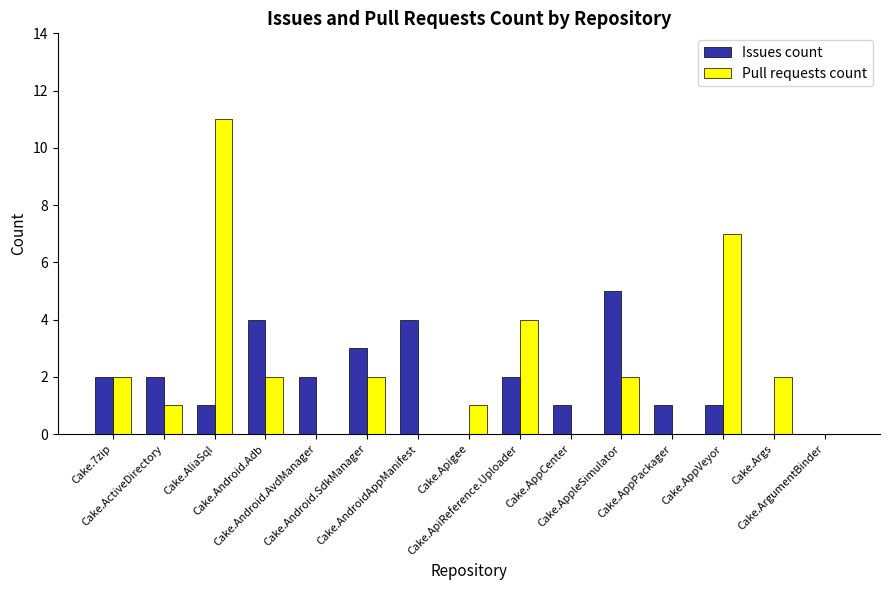

What is the maximum value shown in the chart?

11